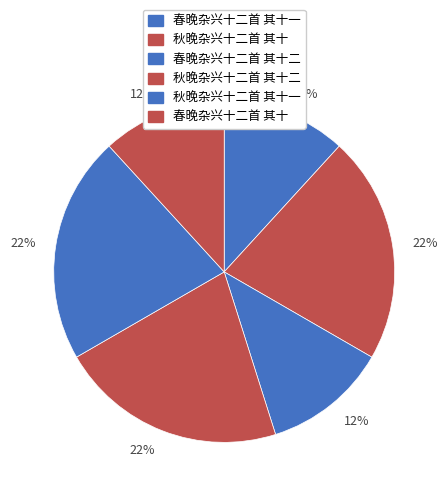

Which slice is the largest?

秋晚杂兴十二首 其十二